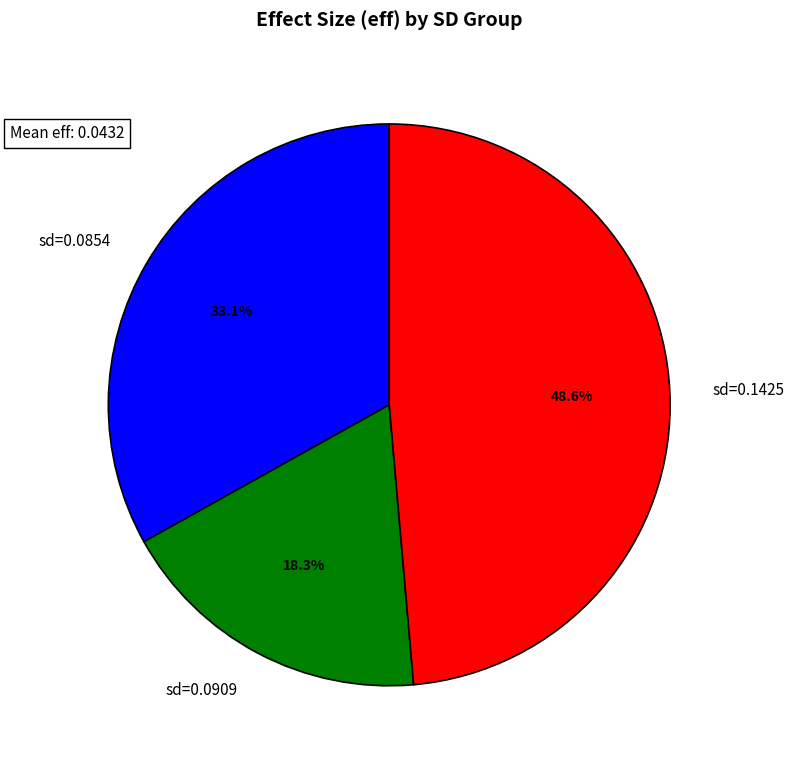

Between sd=0.0909 and sd=0.0854, which is larger?

sd=0.0854